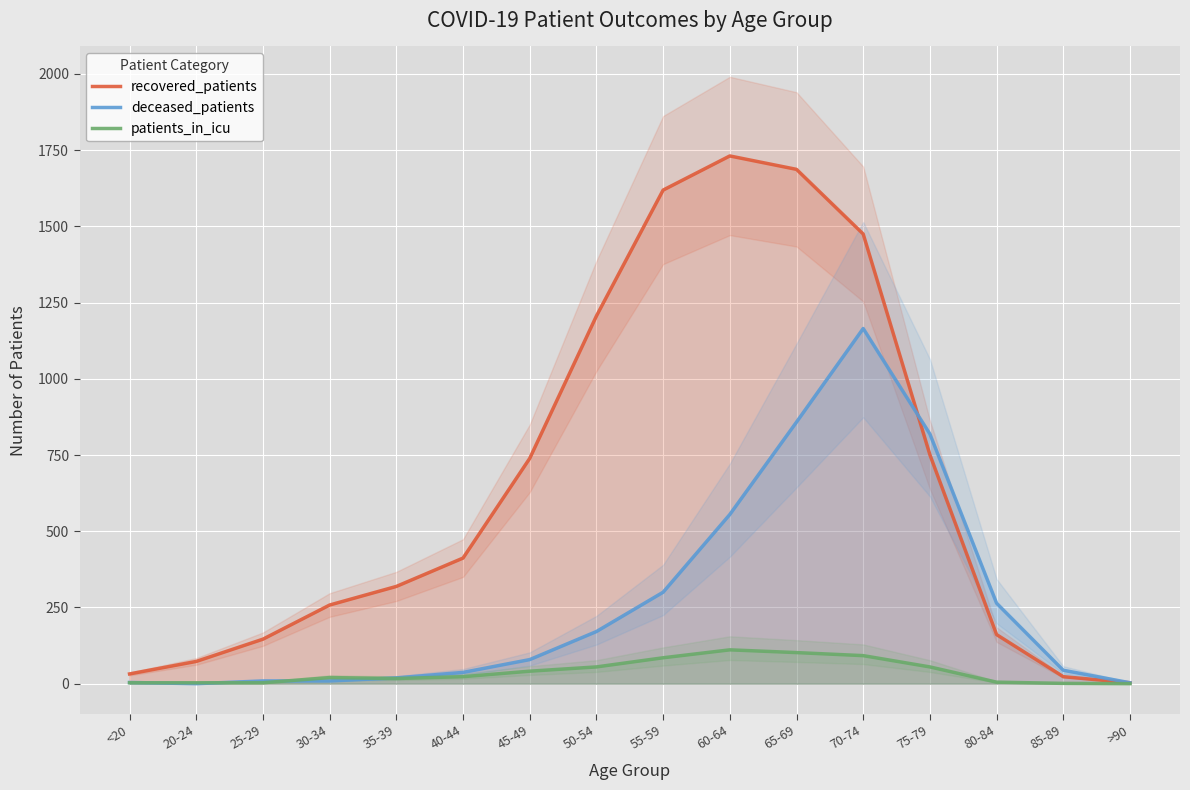

Reading left to right, what are all the values shown in this chart?

recovered_patients: <20=32	20-24=73	25-29=146	30-34=258	35-39=319	40-44=412	45-49=739	50-54=1206	55-59=1619	60-64=1731	65-69=1687	70-74=1475	75-79=751	80-84=161	85-89=23	>90=3
deceased_patients: <20=4	20-24=0	25-29=9	30-34=9	35-39=19	40-44=37	45-49=79	50-54=171	55-59=300	60-64=555	65-69=858	70-74=1165	75-79=819	80-84=264	85-89=44	>90=3
patients_in_icu: <20=3	20-24=3	25-29=3	30-34=20	35-39=17	40-44=23	45-49=41	50-54=55	55-59=85	60-64=111	65-69=102	70-74=92	75-79=55	80-84=5	85-89=1	>90=0